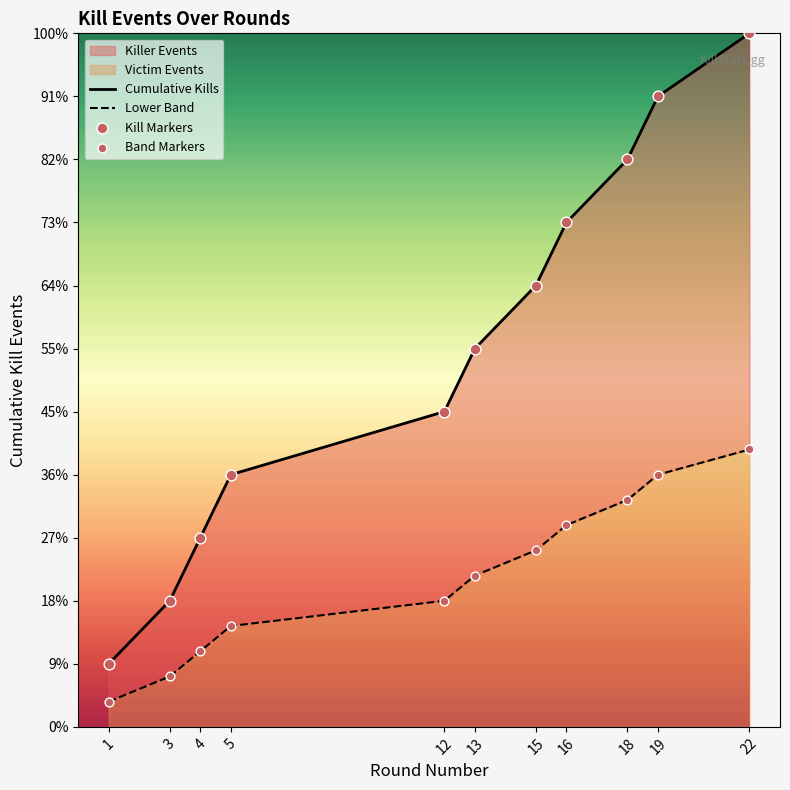

Which has a higher value, 16 or 4?

16